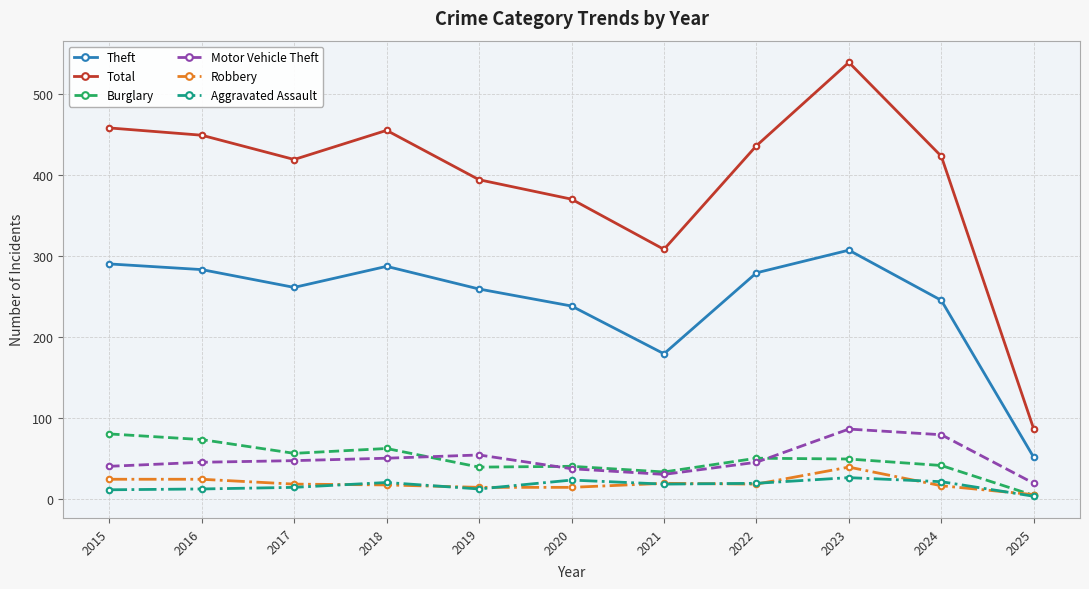

At which category is the sum across all series the highest?

2023